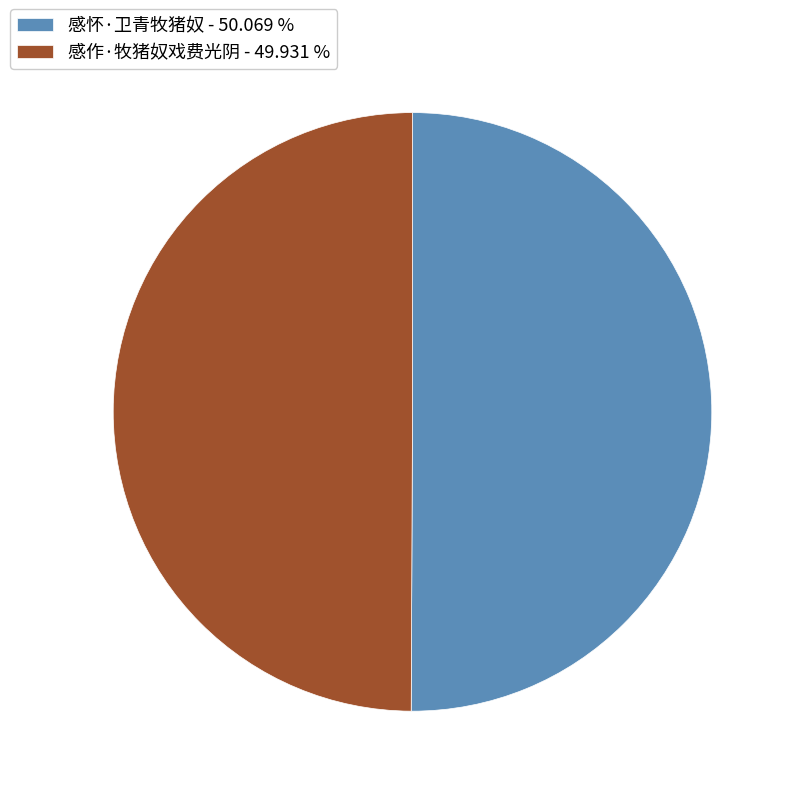

Do 感作·牧猪奴戏费光阴 - 49.931 % and 感怀·卫青牧猪奴 - 50.069 % together represent more than half of the pie?

Yes